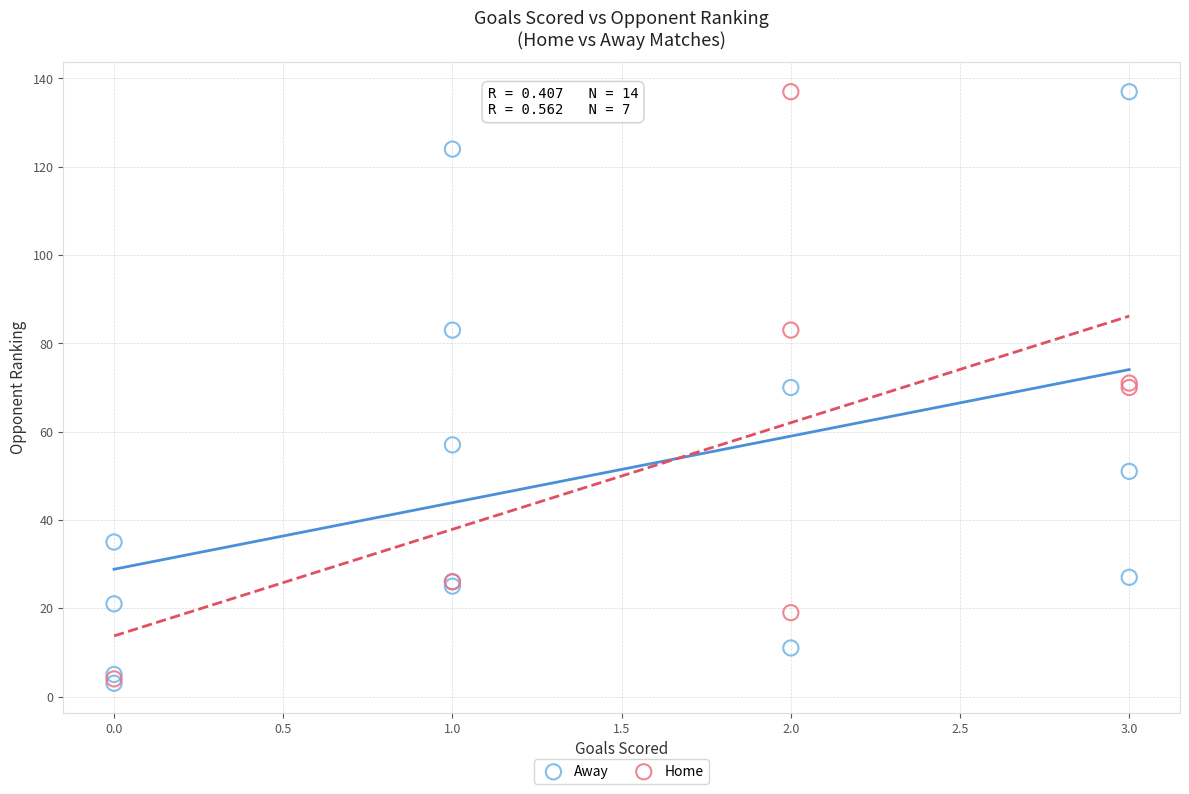

What are all the series names shown in the legend?

Away, Home